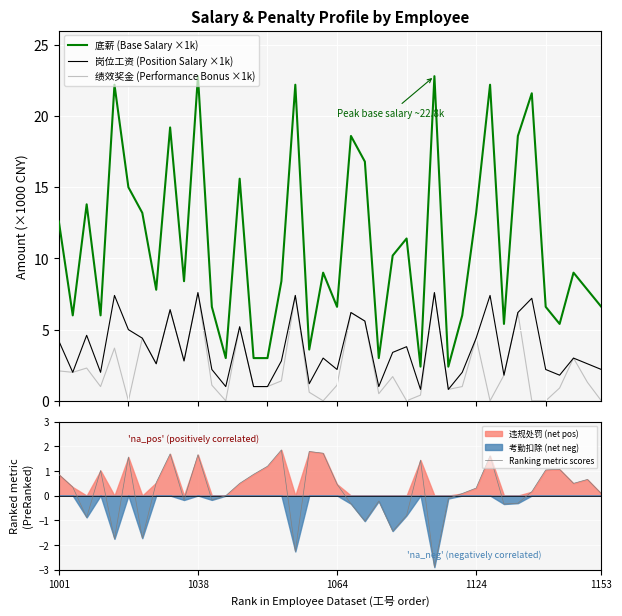

Which series has the widest spread of values?

底薪 (Base Salary ×1k)